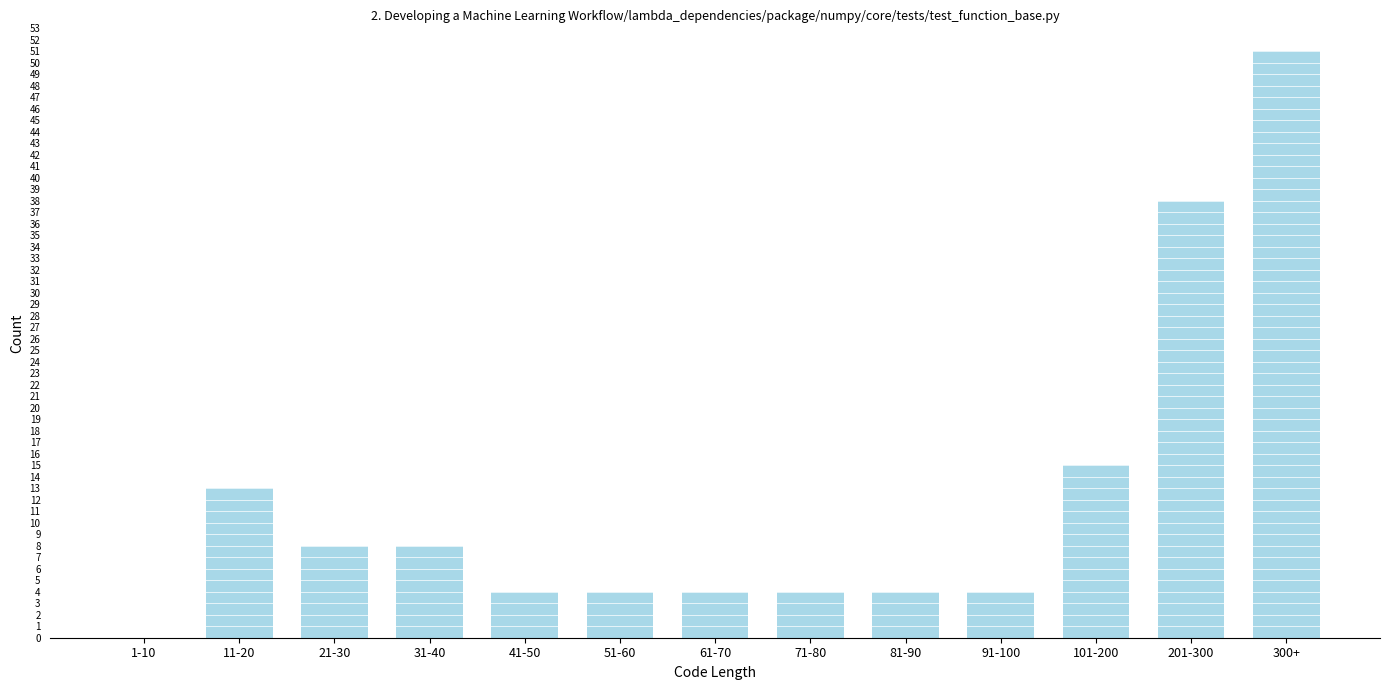

Reading left to right, what are all the values shown in this chart?

1-10=0	11-20=13	21-30=8	31-40=8	41-50=4	51-60=4	61-70=4	71-80=4	81-90=4	91-100=4	101-200=15	201-300=38	300+=51